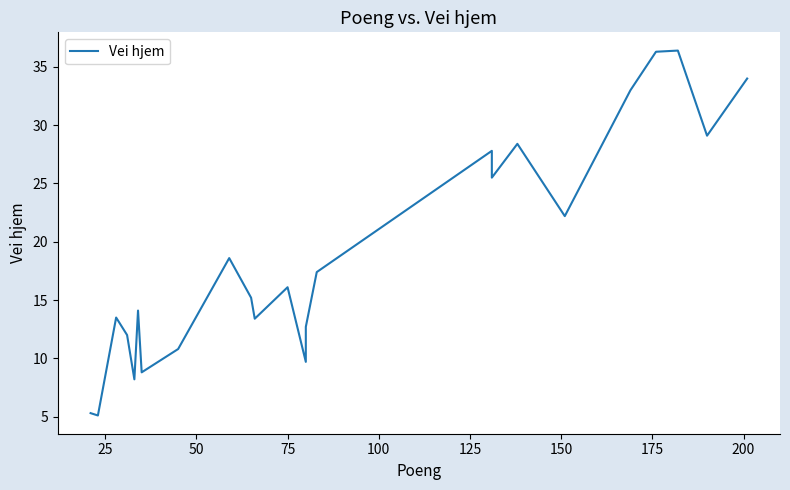

True or false: there are more than 0 points higher than both neighbors.

True